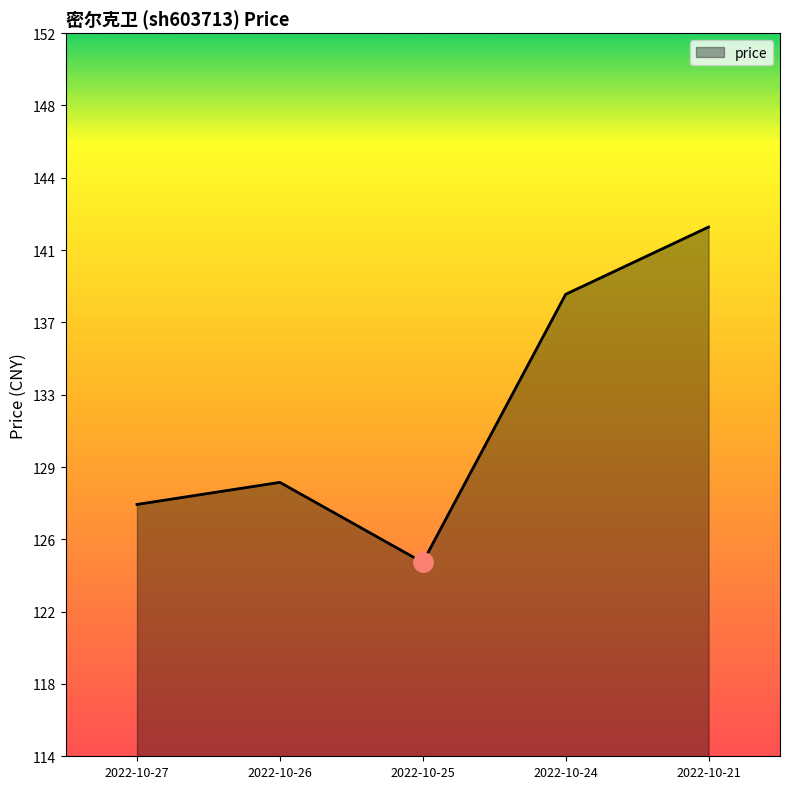

Does the chart have visible grid lines?

No